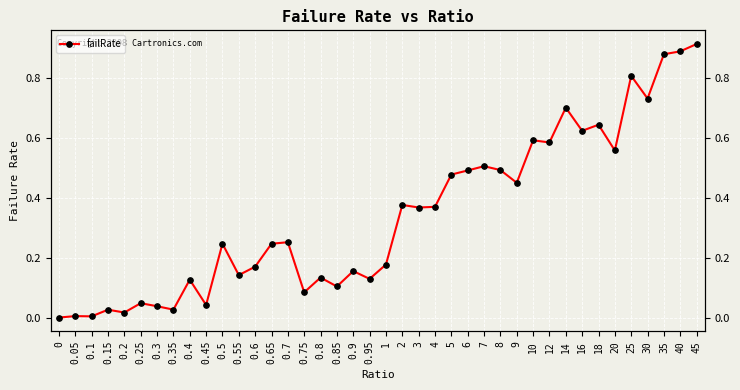

How many categories are shown in the chart?

40